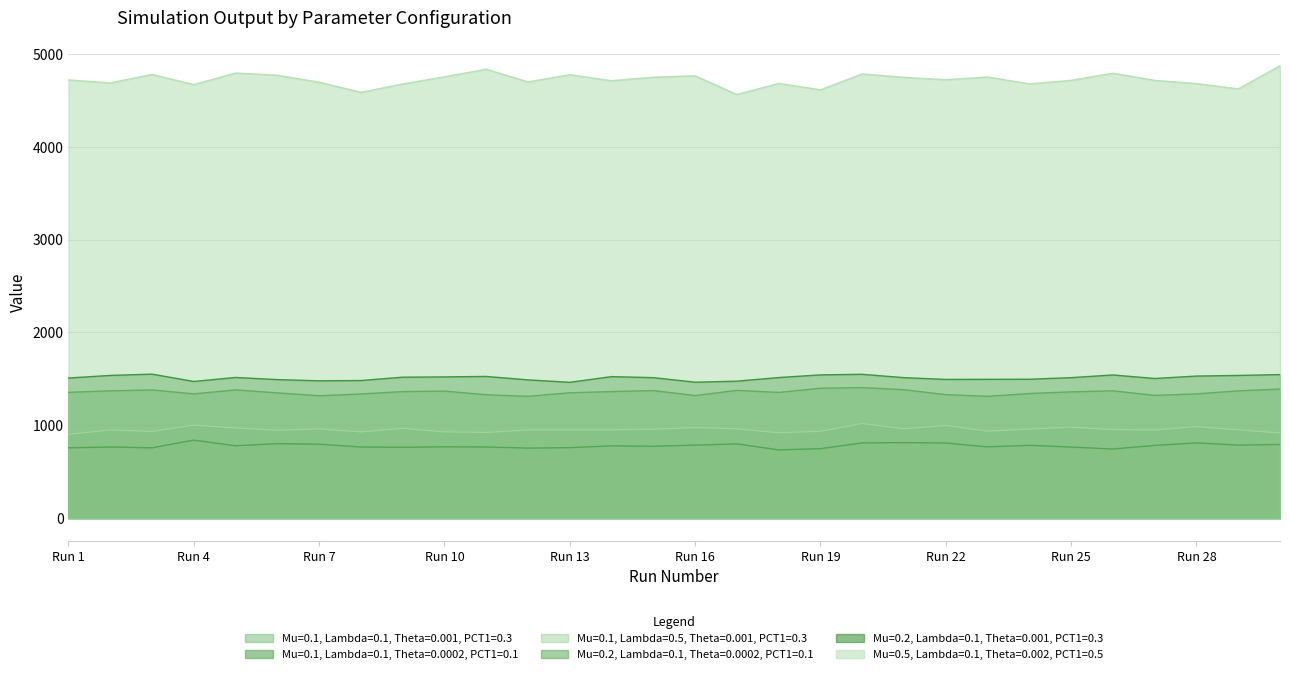

Rank the categories by Mu=0.1, Lambda=0.1, Theta=0.0002, PCT1=0.1 value from lowest to highest.

Run 18, Run 26, Run 19, Run 12, Run 1, Run 3, Run 13, Run 9, Run 25, Run 2, Run 8, Run 11, Run 23, Run 10, Run 15, Run 14, Run 5, Run 27, Run 24, Run 16, Run 29, Run 30, Run 7, Run 17, Run 6, Run 22, Run 20, Run 28, Run 21, Run 4